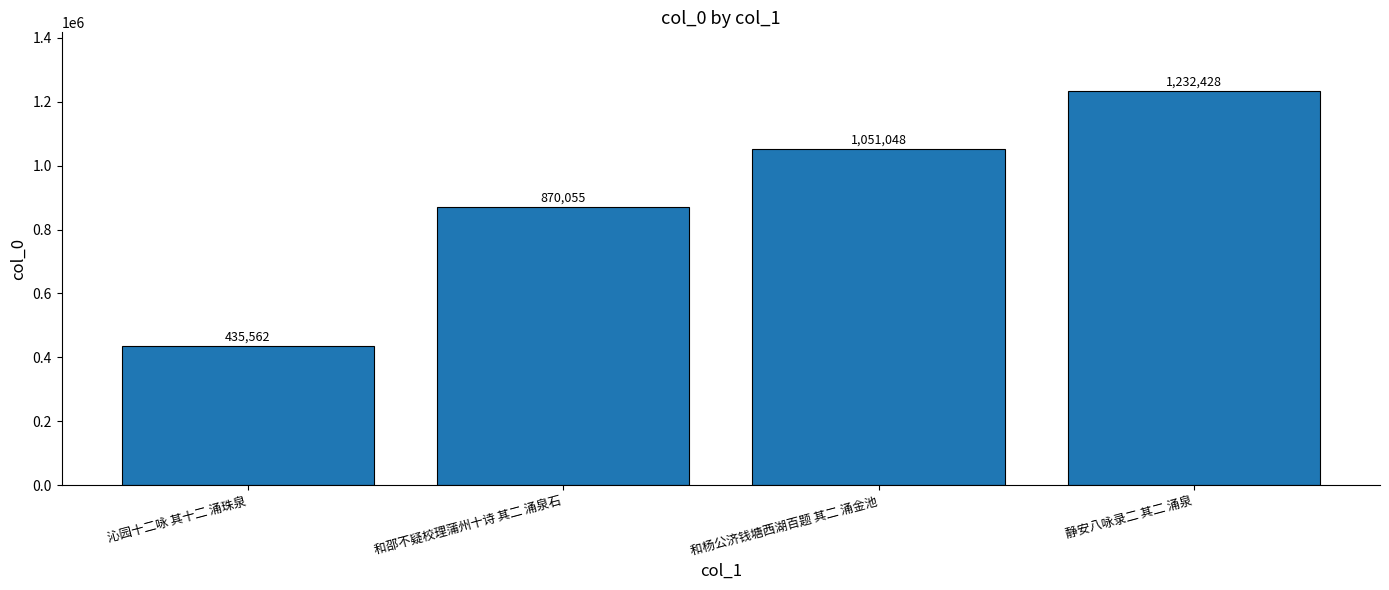

Rank the categories by value from highest to lowest.

静安八咏录二 其二 涌泉, 和杨公济钱塘西湖百题 其二 涌金池, 和邵不疑校理蒲州十诗 其二 涌泉石, 沁园十二咏 其十二 涌珠泉